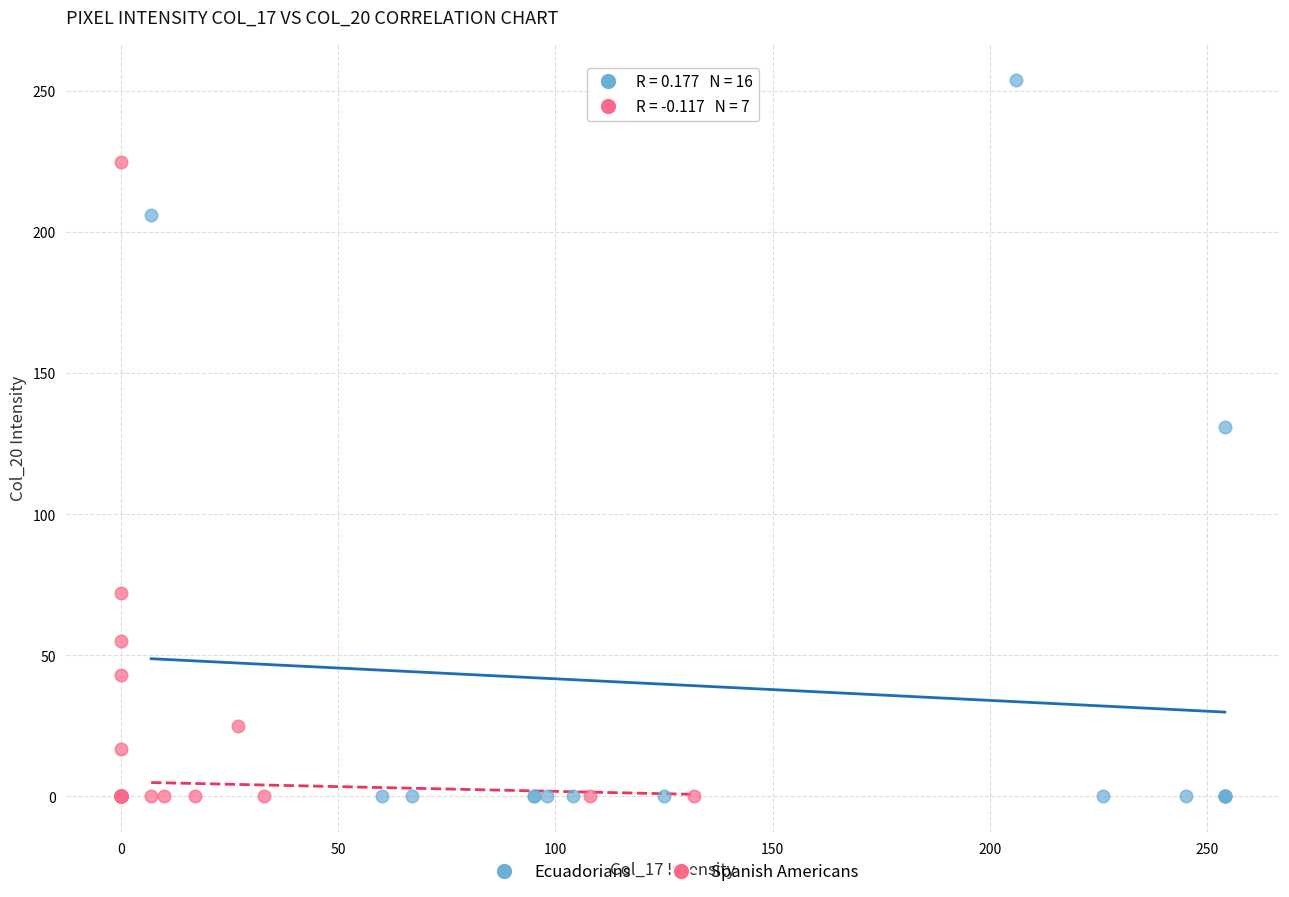

Which series contains the highest Y value?

Ecuadorians